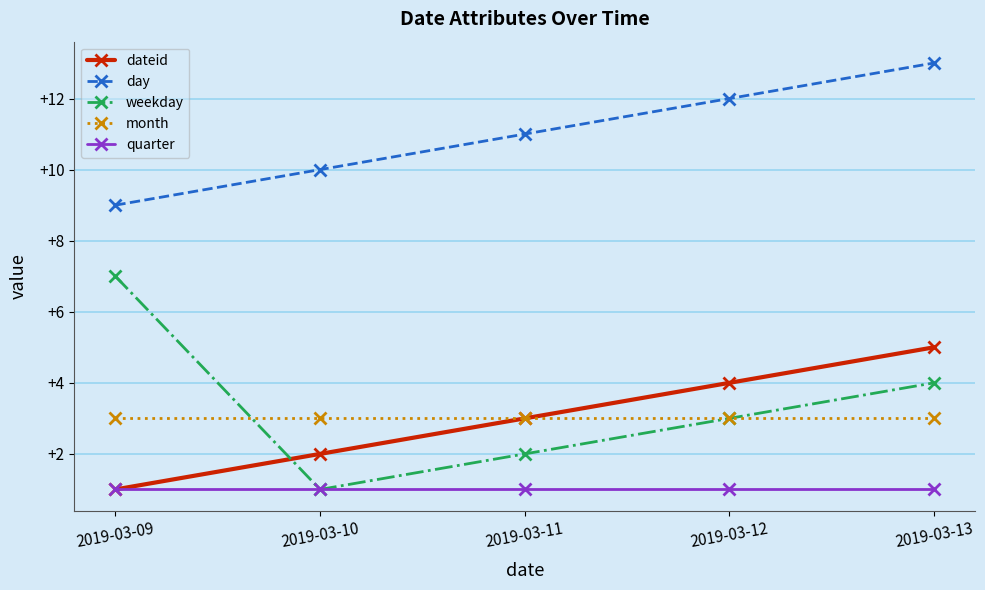

True or false: month and weekday cross at least once.

True